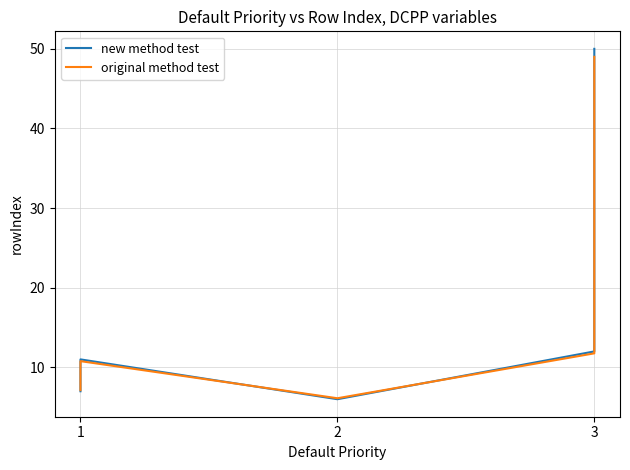

What is the average value of the original method test series?

13.4